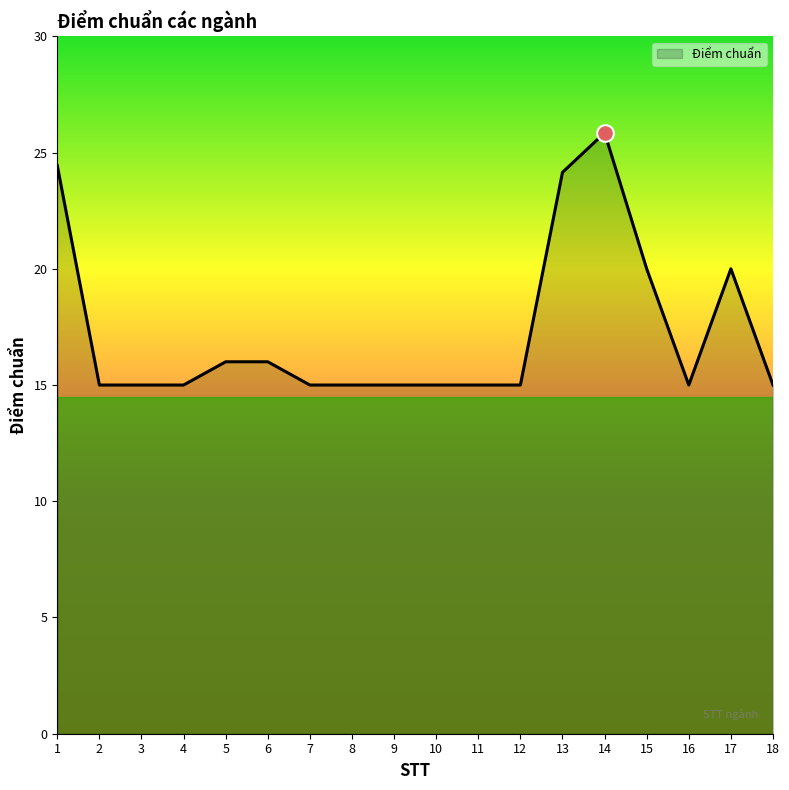

What is the average value?

17.3